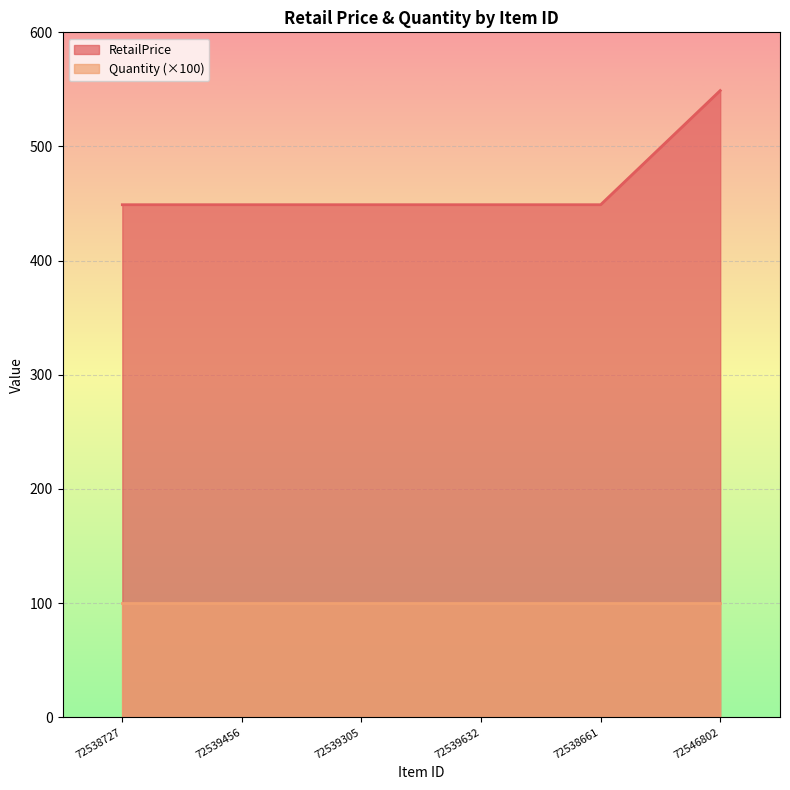

At which category is the sum across all series the highest?

72546802